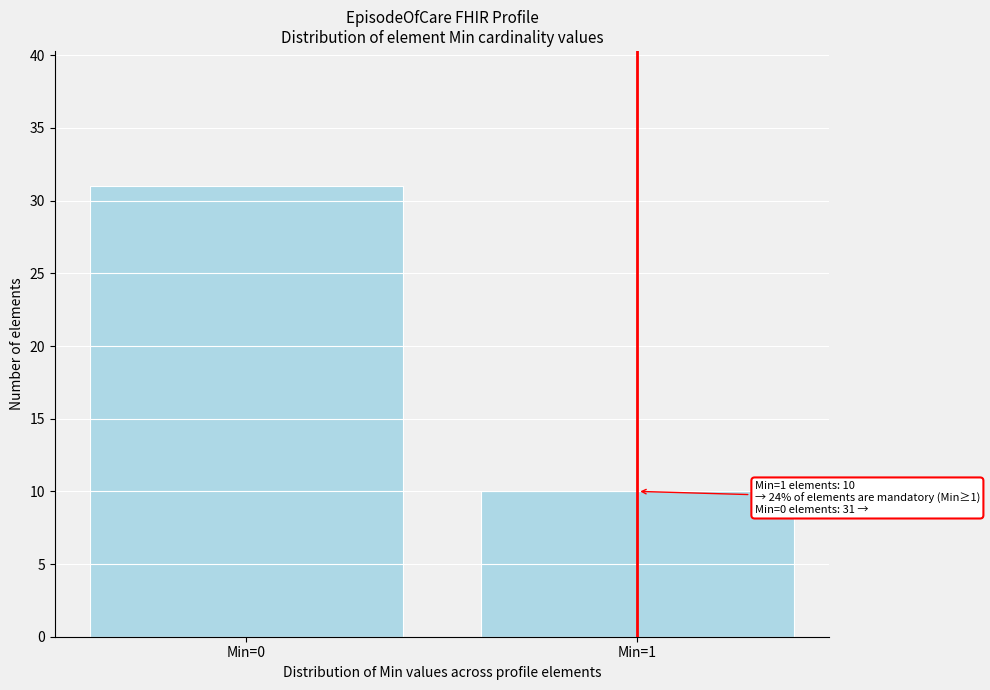

Reading left to right, what are all the values shown in this chart?

31	10